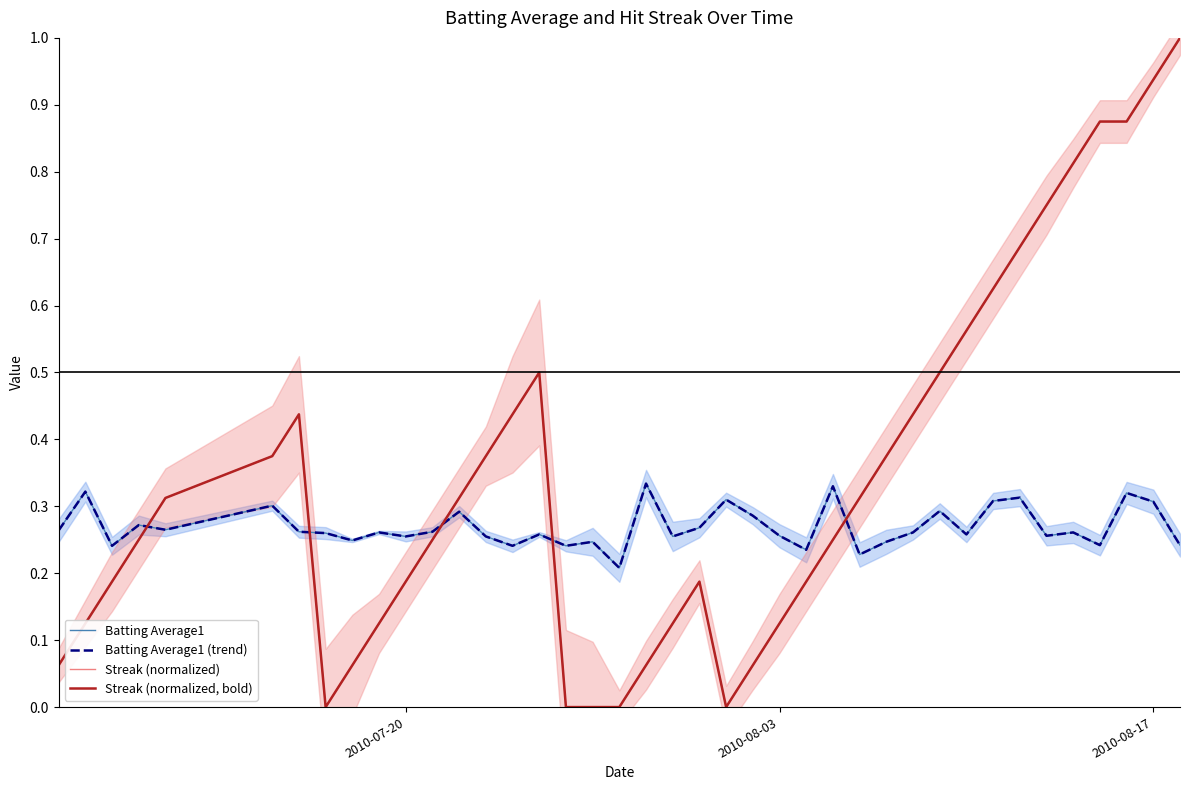

What is the difference between the second highest and second lowest values in the Streak (normalized) series?

0.9